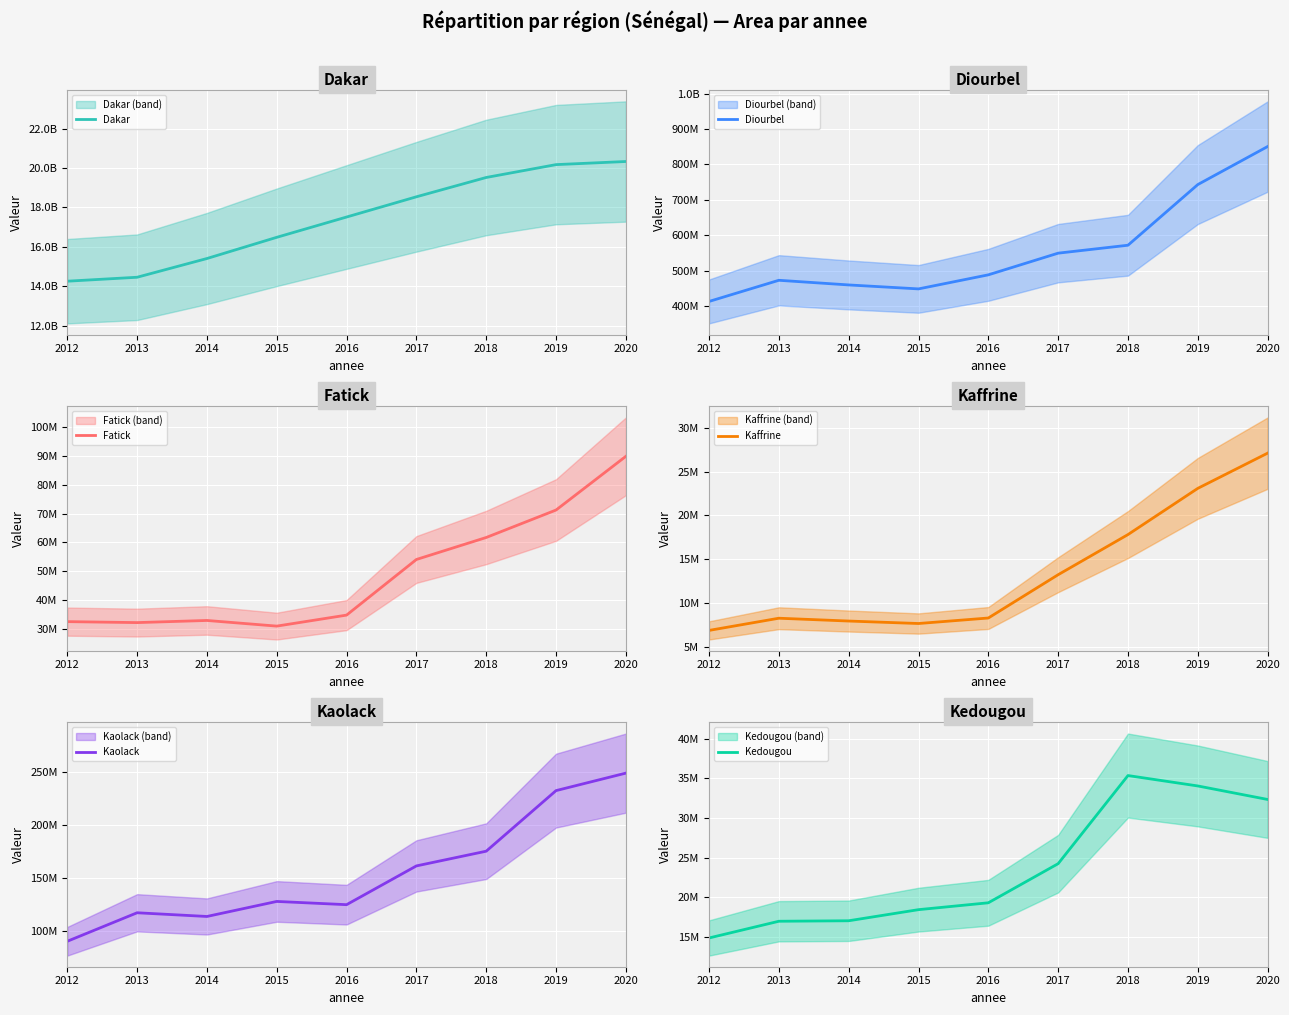

Is it true that Diourbel equals 741247096 at 2017?

False